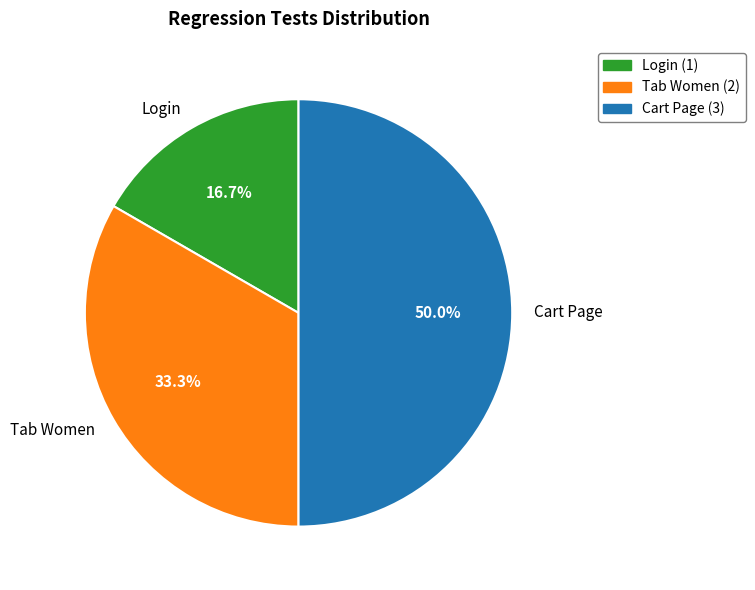

How many segments does this pie chart have?

3